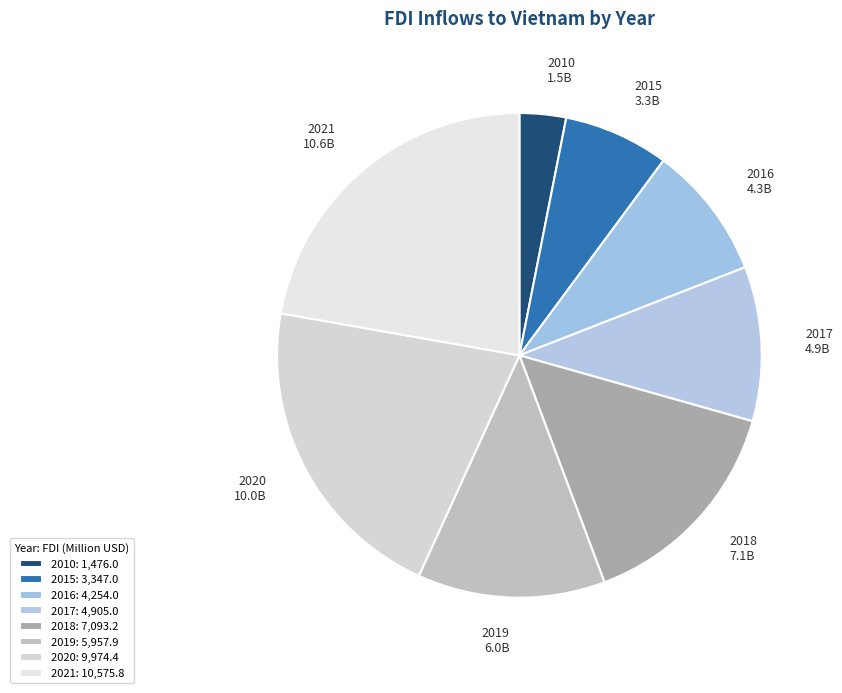

Is there a majority slice in this chart?

No